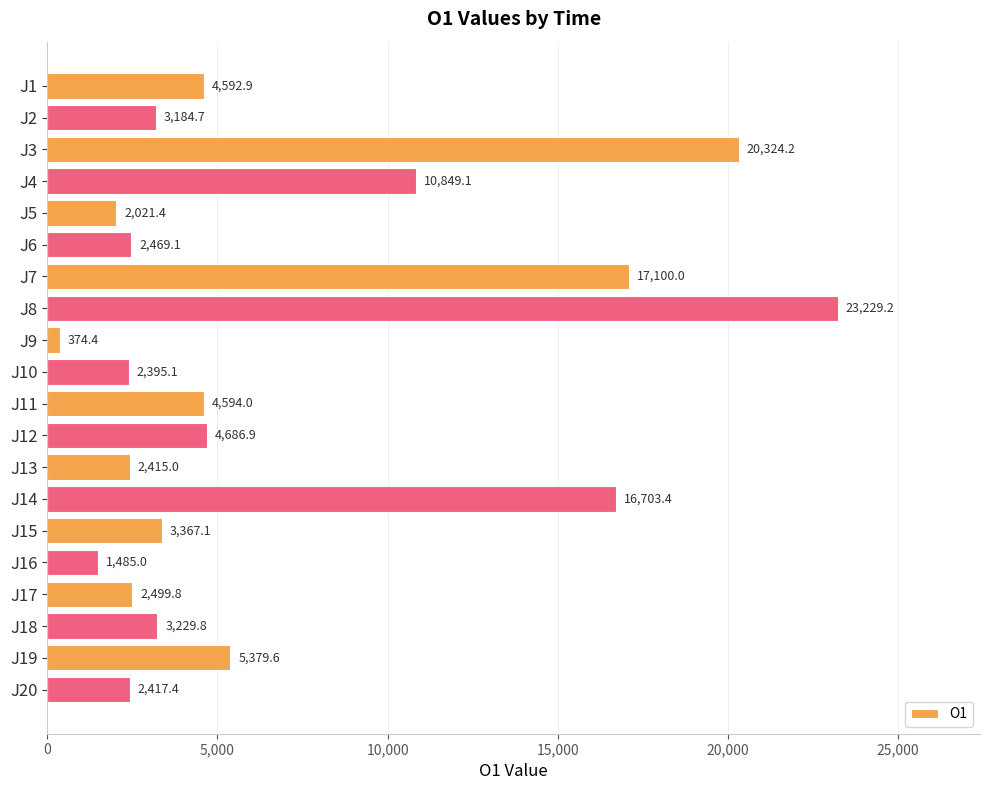

List the labels in order of value, largest first.

J8, J3, J7, J14, J4, J19, J12, J11, J1, J15, J18, J2, J17, J6, J20, J13, J10, J5, J16, J9